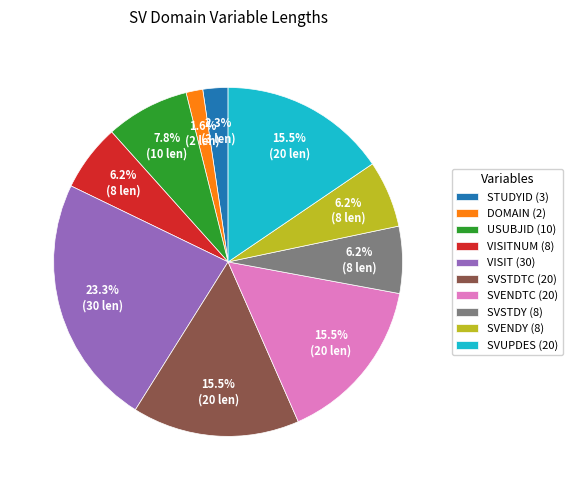

How many segments does this pie chart have?

10